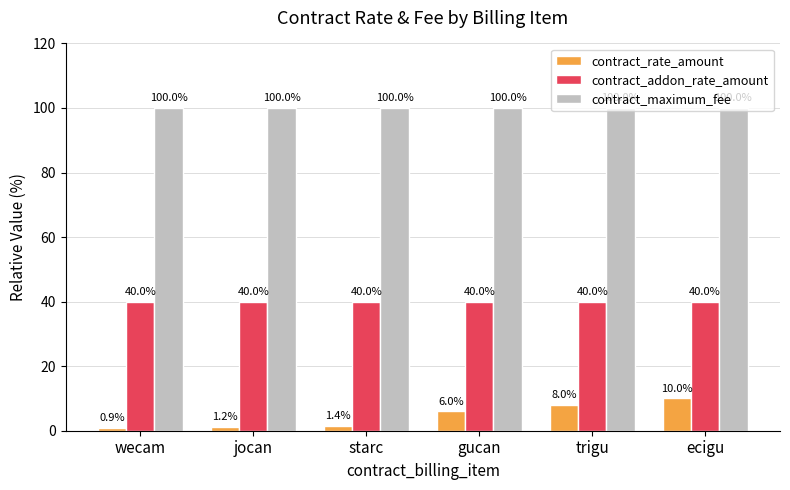

Count the number of categories in the chart.

6